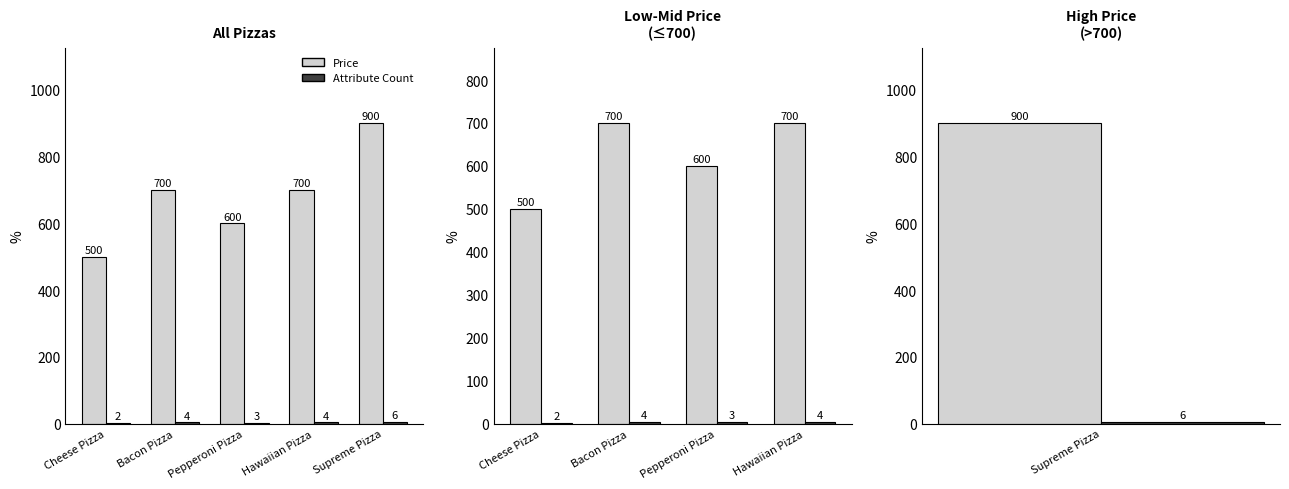

Between Bacon Pizza and Hawaiian Pizza, which is larger?

Bacon Pizza